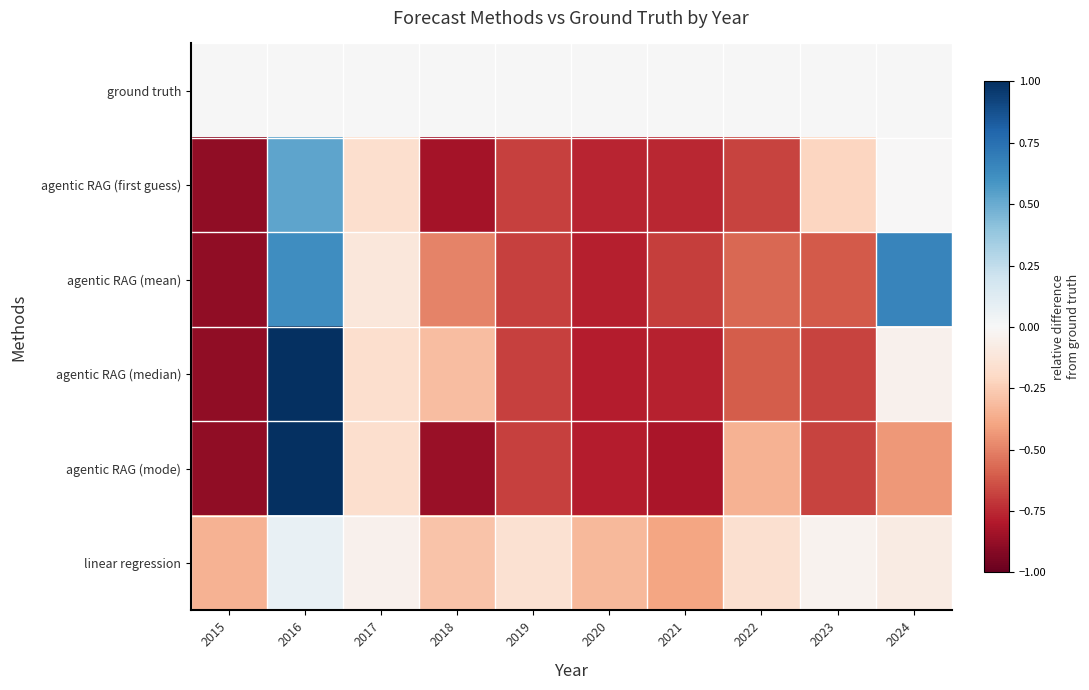

Reading left to right, what are all the values shown in this chart?

ground truth: 2015=0.0	2016=0.0	2017=0.0	2018=0.0	2019=0.0	2020=0.0	2021=0.0	2022=0.0	2023=0.0	2024=0.0
agentic RAG (first guess): 2015=-0.9	2016=0.5	2017=-0.2	2018=-0.8	2019=-0.7	2020=-0.8	2021=-0.8	2022=-0.7	2023=-0.2	2024=-0.0
agentic RAG (mean): 2015=-0.9	2016=0.6	2017=-0.1	2018=-0.5	2019=-0.7	2020=-0.8	2021=-0.7	2022=-0.6	2023=-0.6	2024=0.7
agentic RAG (median): 2015=-0.9	2016=1.0	2017=-0.2	2018=-0.3	2019=-0.7	2020=-0.8	2021=-0.8	2022=-0.6	2023=-0.7	2024=-0.0
agentic RAG (mode): 2015=-0.9	2016=1.0	2017=-0.2	2018=-0.9	2019=-0.7	2020=-0.8	2021=-0.8	2022=-0.3	2023=-0.7	2024=-0.4
linear regression: 2015=-0.3	2016=0.1	2017=-0.0	2018=-0.3	2019=-0.2	2020=-0.3	2021=-0.4	2022=-0.2	2023=-0.0	2024=-0.1